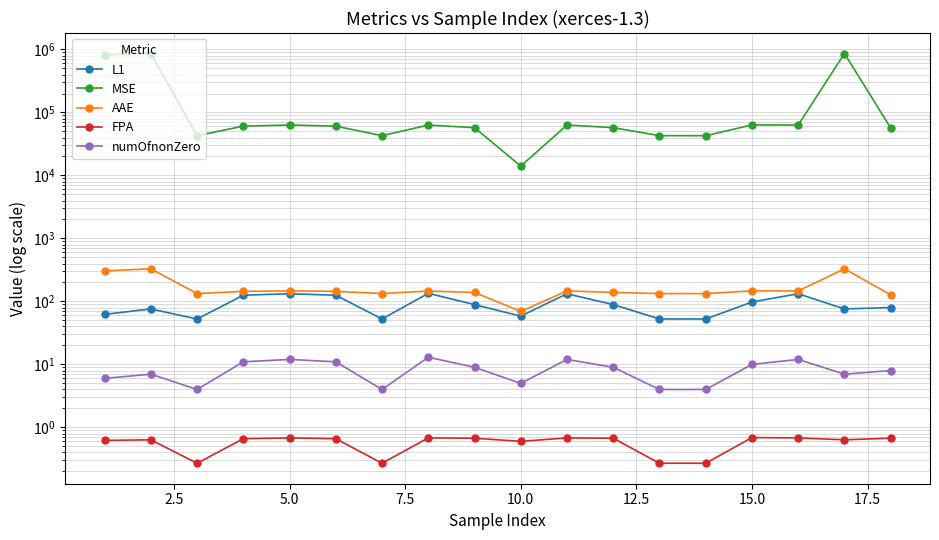

What is the value of the MSE point at the 12th from the left?

57399.0